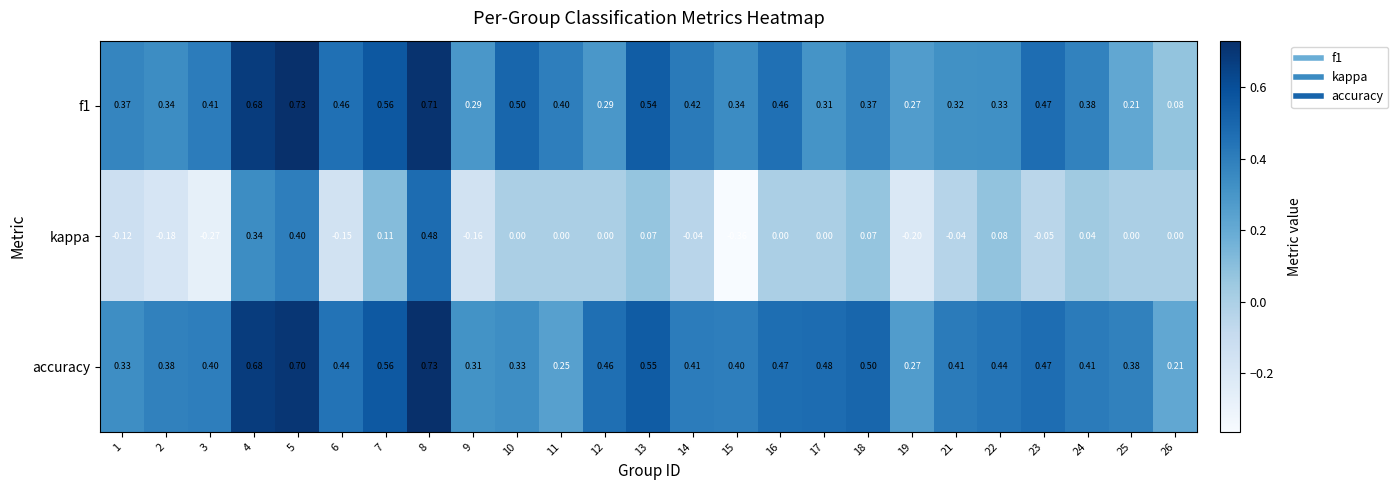

Which series has the largest total across all categories?

accuracy